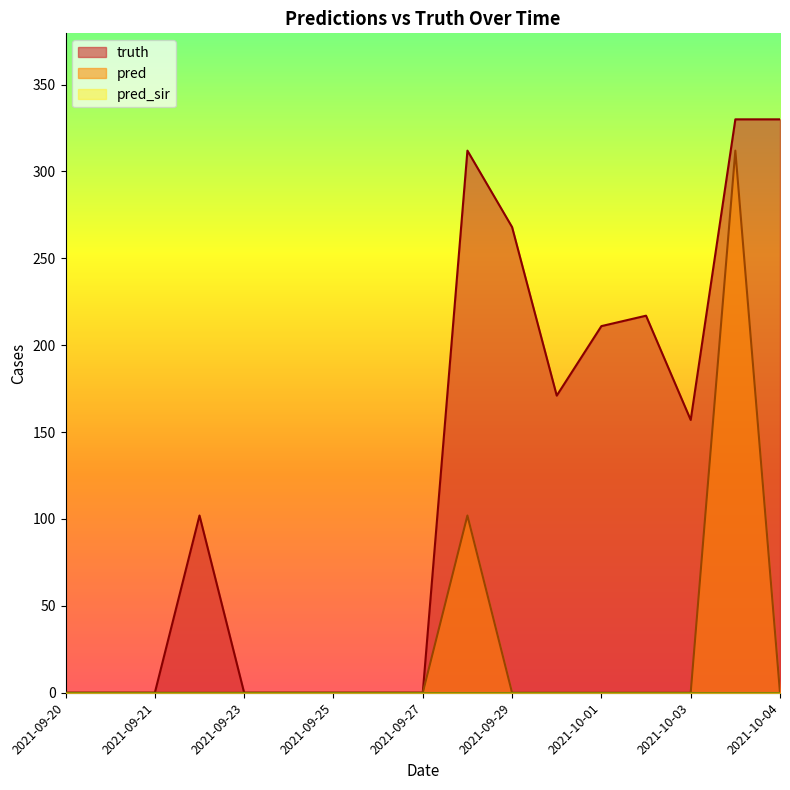

How many interior local valleys does the truth series have?

2